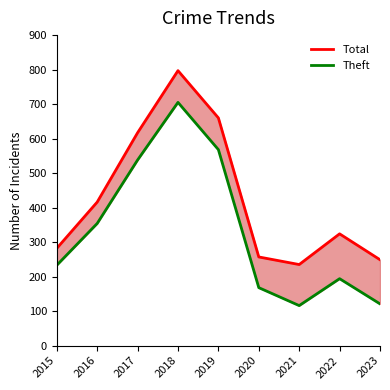

What is the greatest value displayed?

797